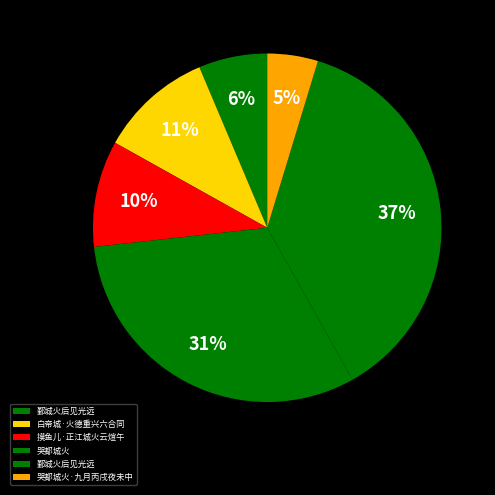

Which slice is the smallest?

哭都城火·九月丙戌夜未中